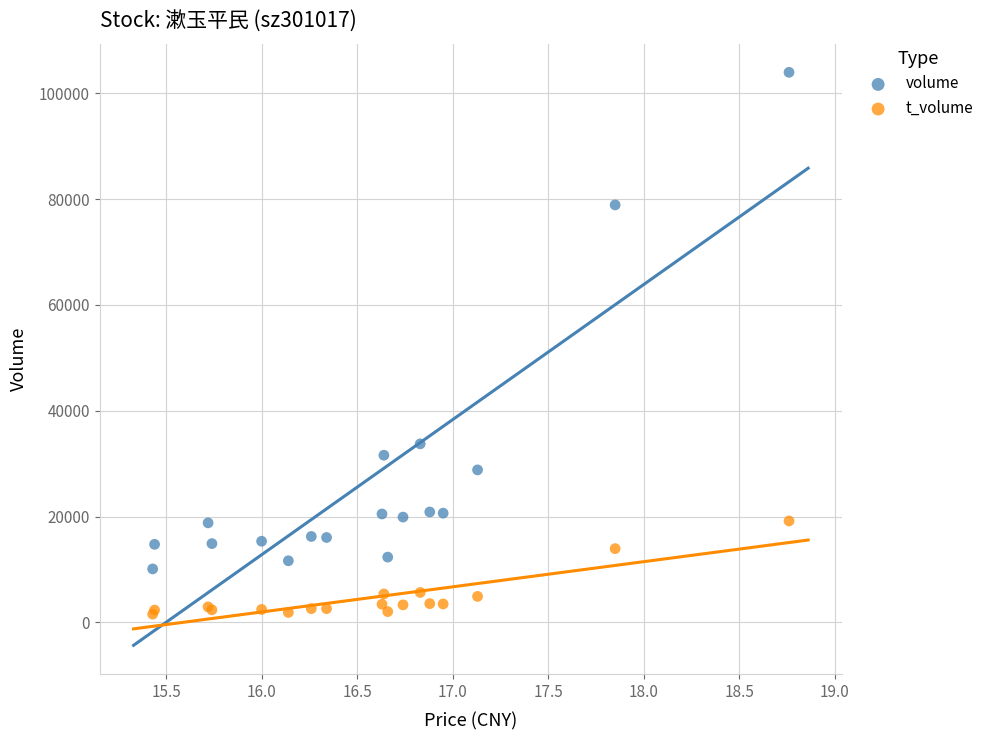

Across all series, what Y value is closest to 52764?

33747